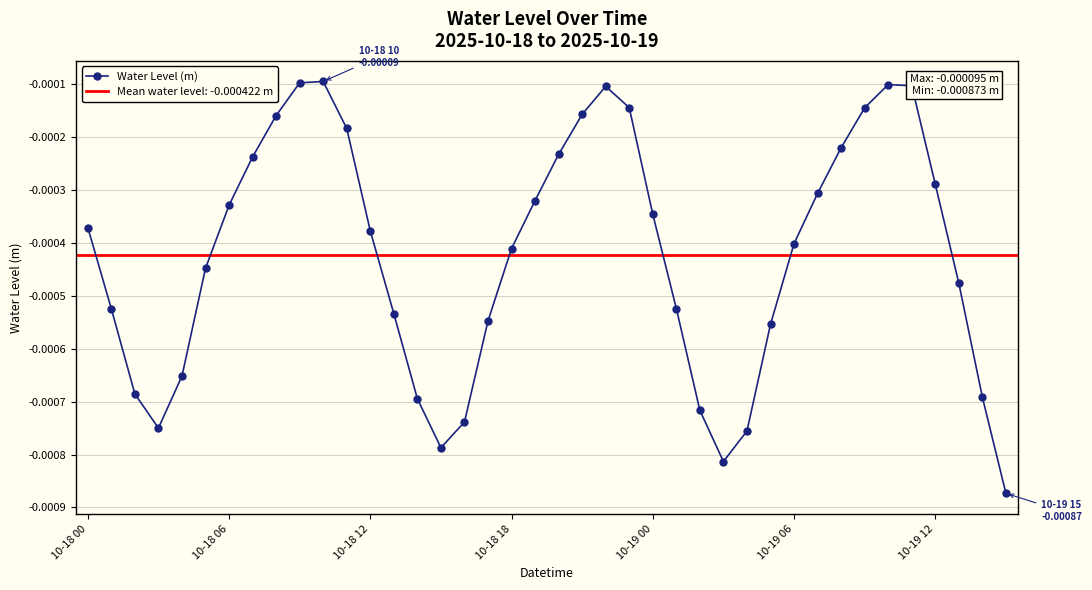

How many interior local valleys does the Water Level (m) series have?

3